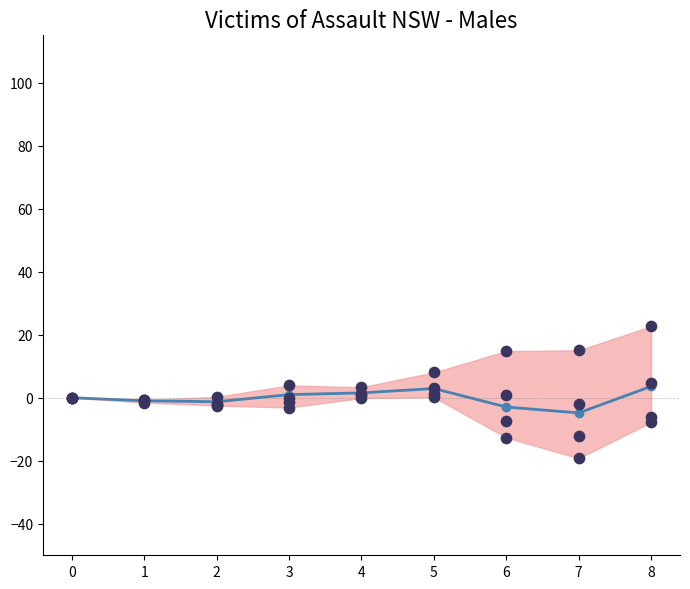

At how many categories does at least one series exceed -6?

9